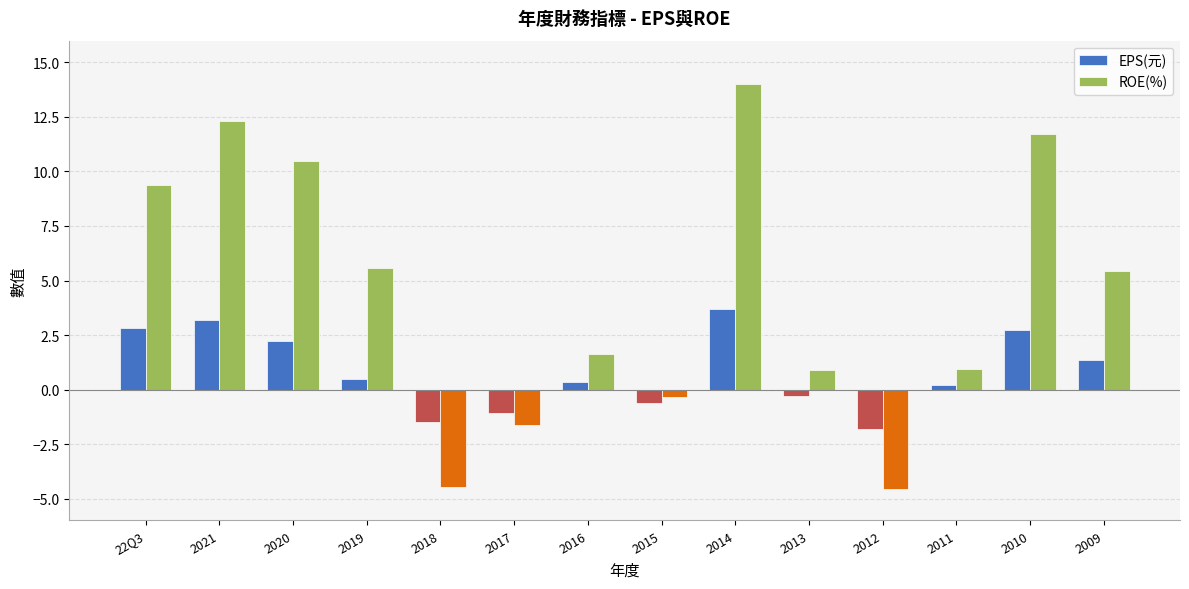

What are all the series names shown in the legend?

EPS(元), ROE(%)